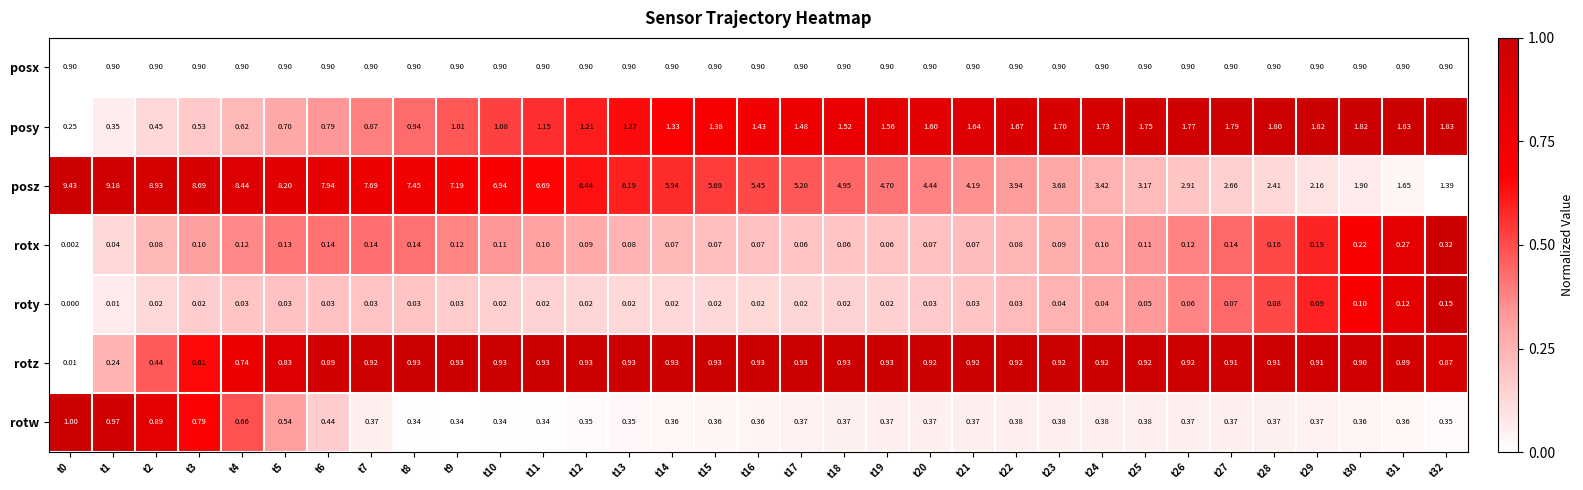

Which series has the largest range (max minus min)?

posz